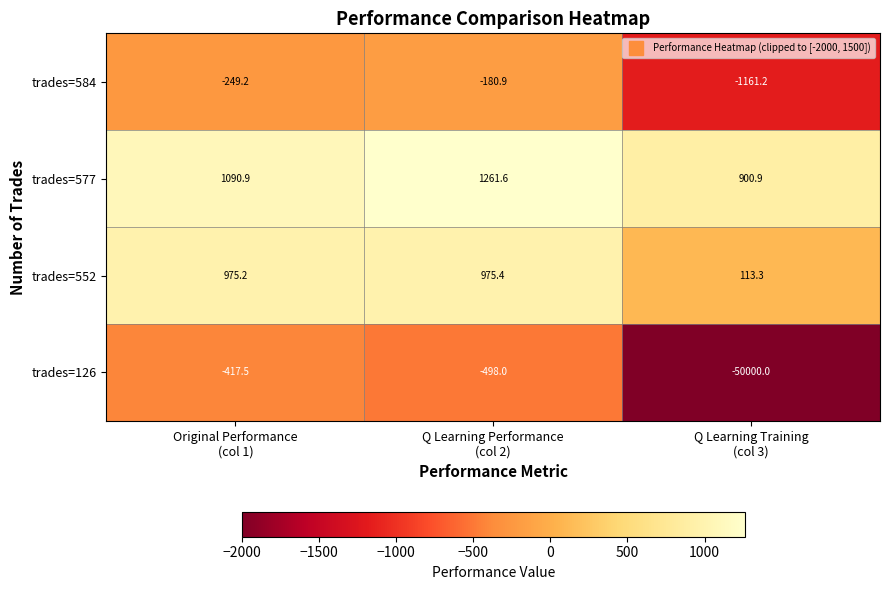

List the series in order of their peak value, lowest first.

trades=126, trades=584, trades=552, trades=577